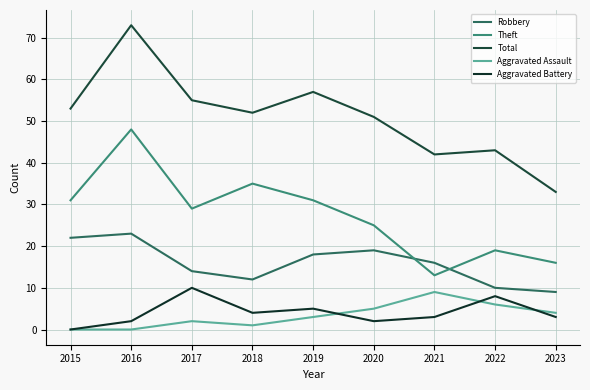

At which category does the chart reach its peak across all series?

2016